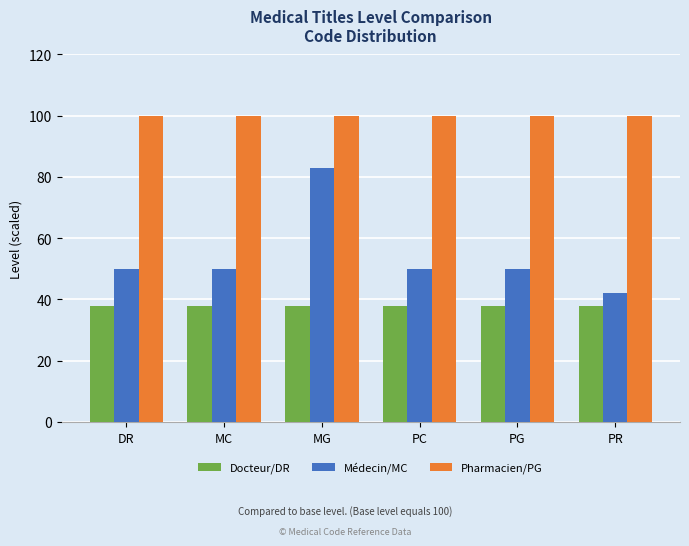

What is the spread (max minus min) of values at PR?

62